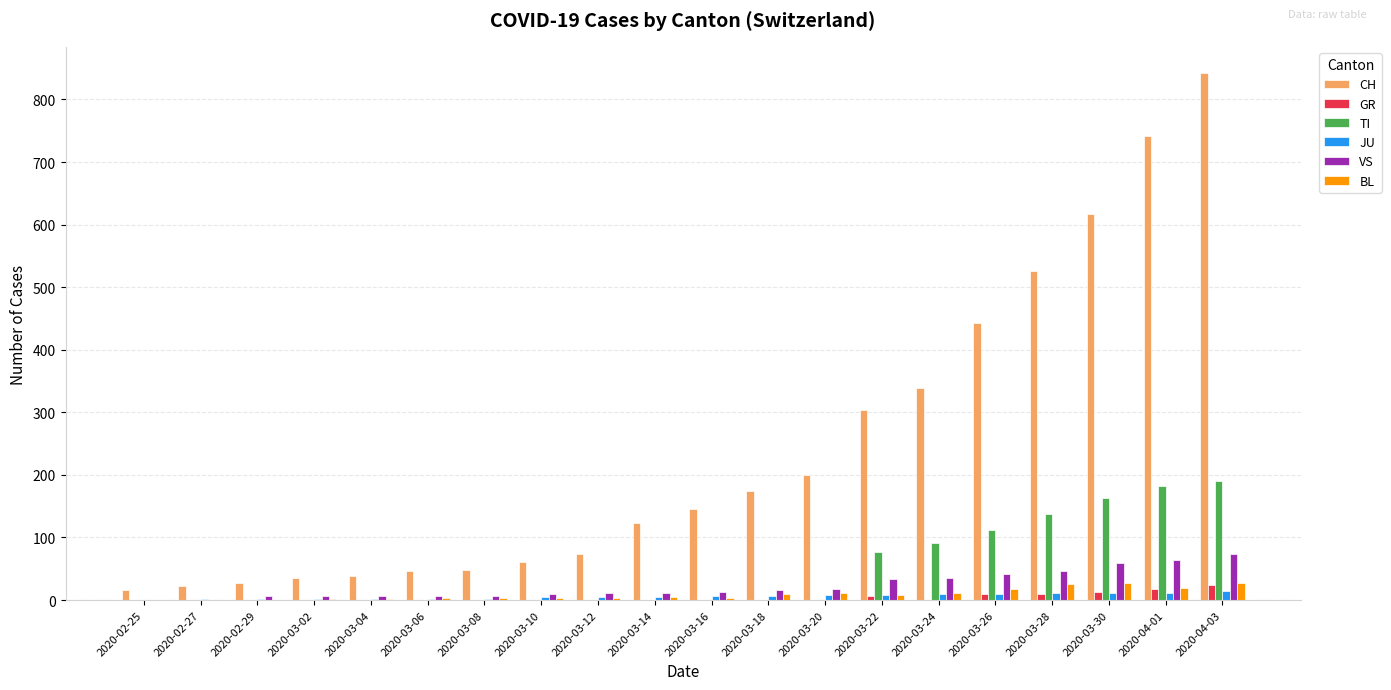

Are the bars grouped side by side (vs. stacked)?

Yes